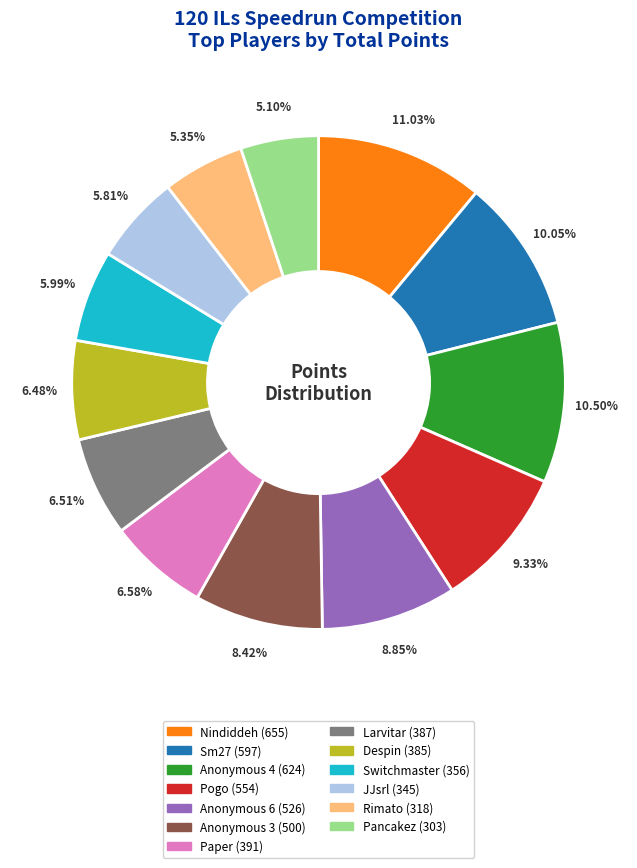

Which slice is the largest?

Nindiddeh